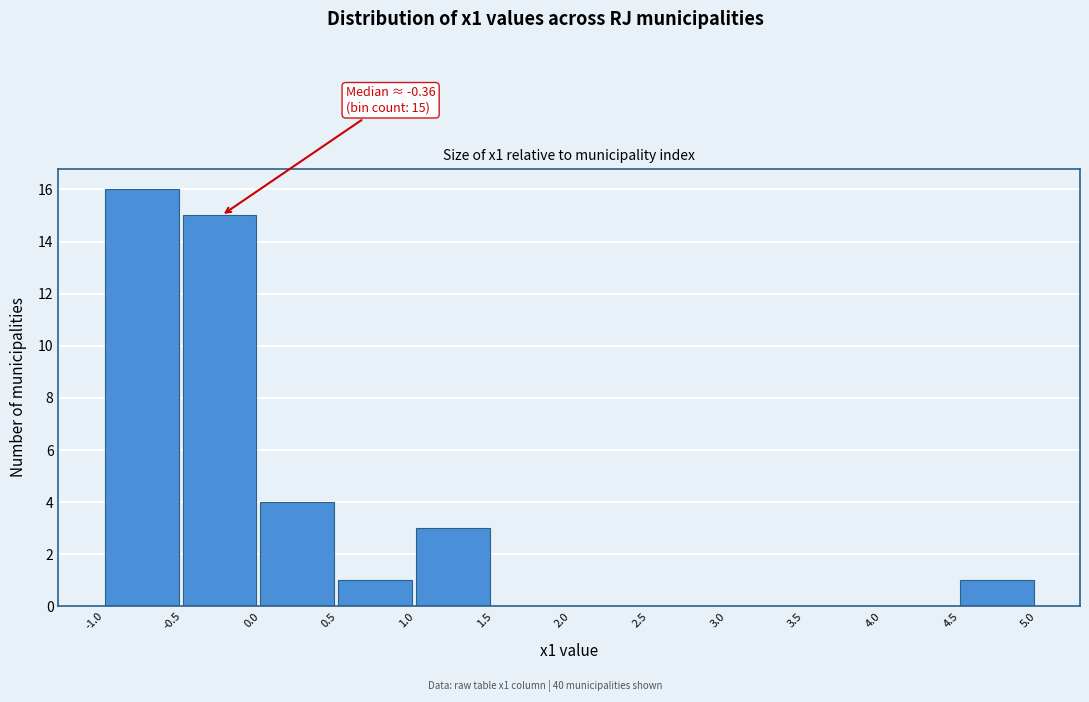

Which range on the x-axis has the tallest bar?

-1.0 to -0.5